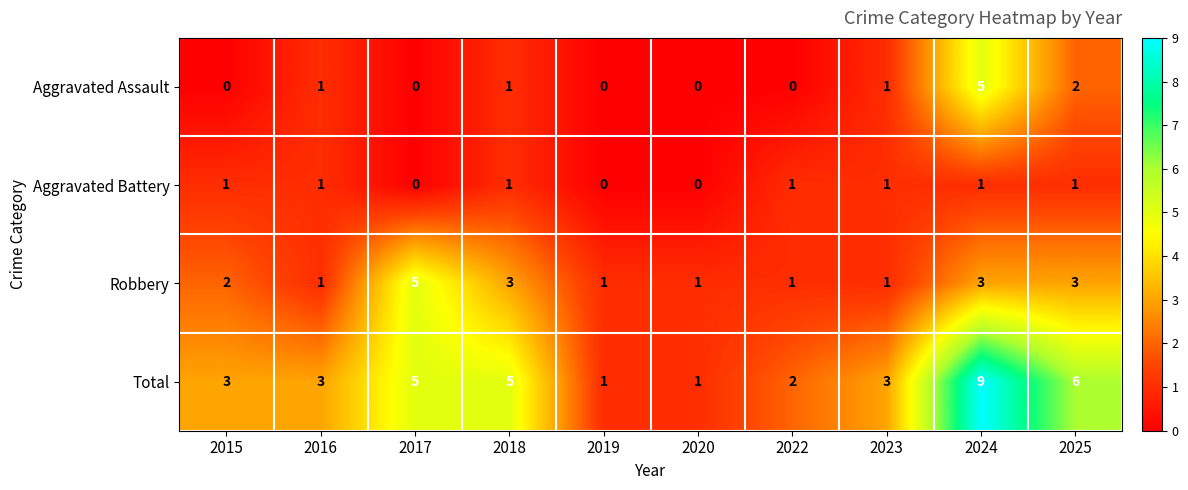

True or false: Aggravated Assault has a value of 1 at 2023.

True